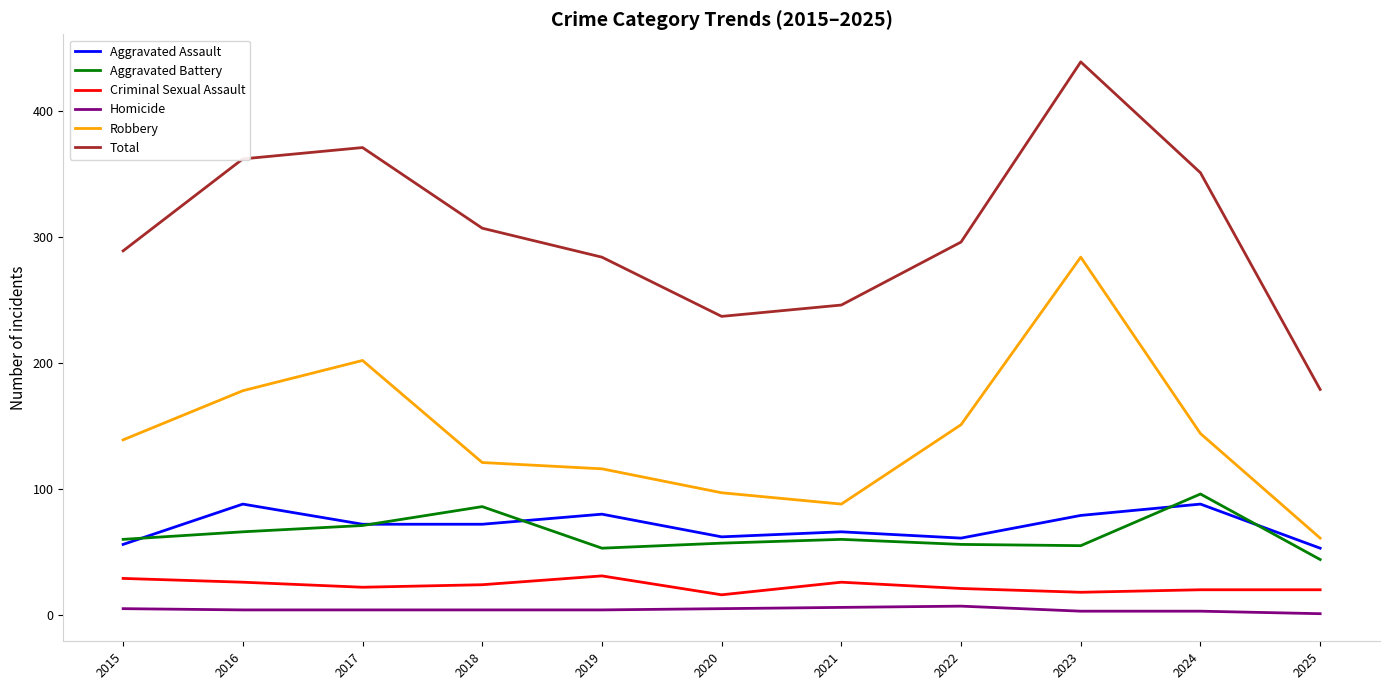

At which category is the sum across all series the highest?

2023